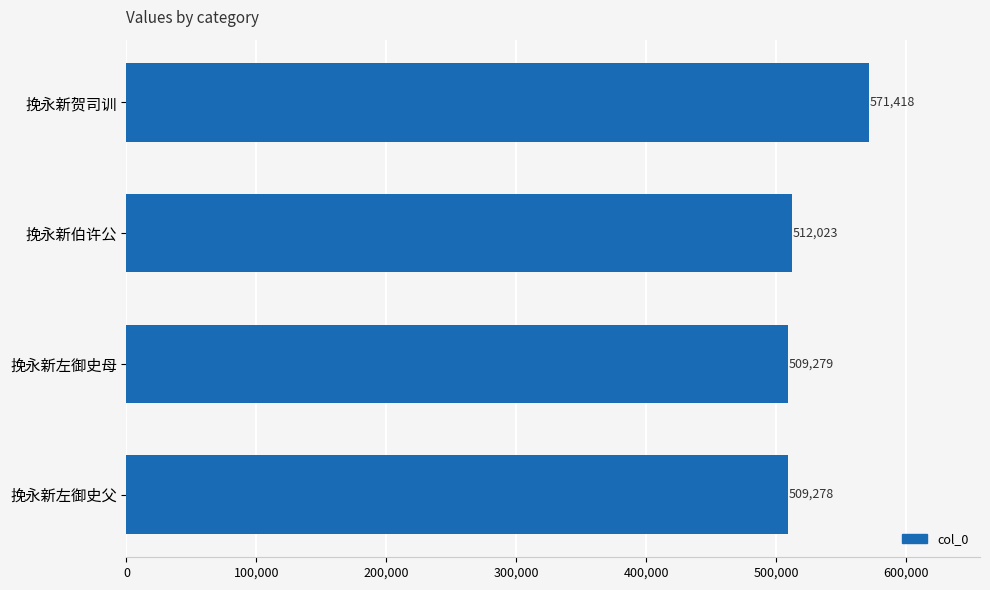

List the labels in order of value, smallest first.

挽永新左御史父, 挽永新左御史母, 挽永新伯许公, 挽永新贺司训